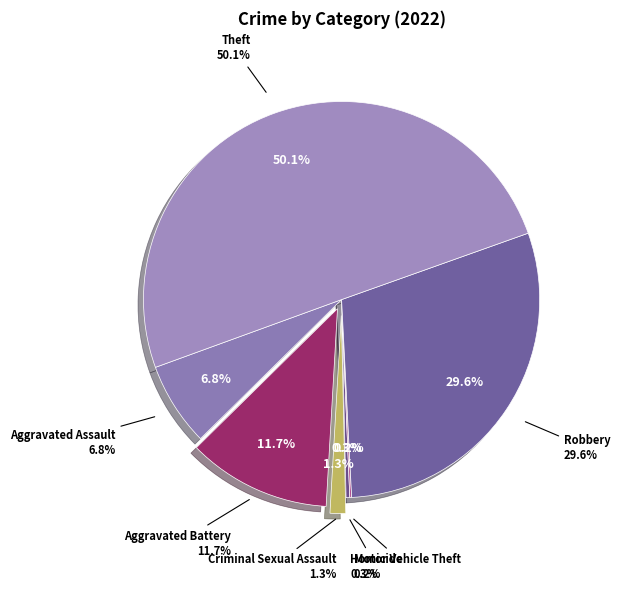

Which slice is the smallest?

Motor Vehicle Theft